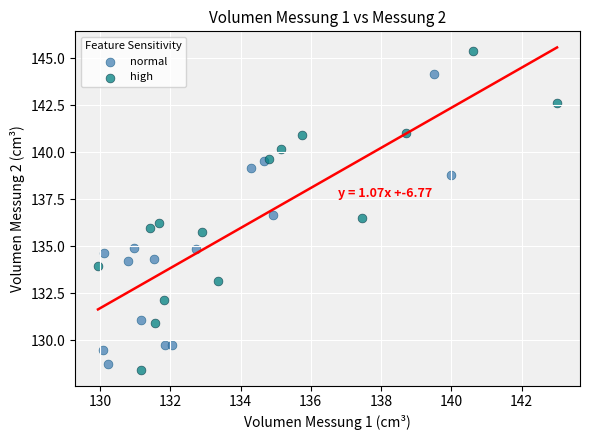

Which series has the widest spread of Y values?

high